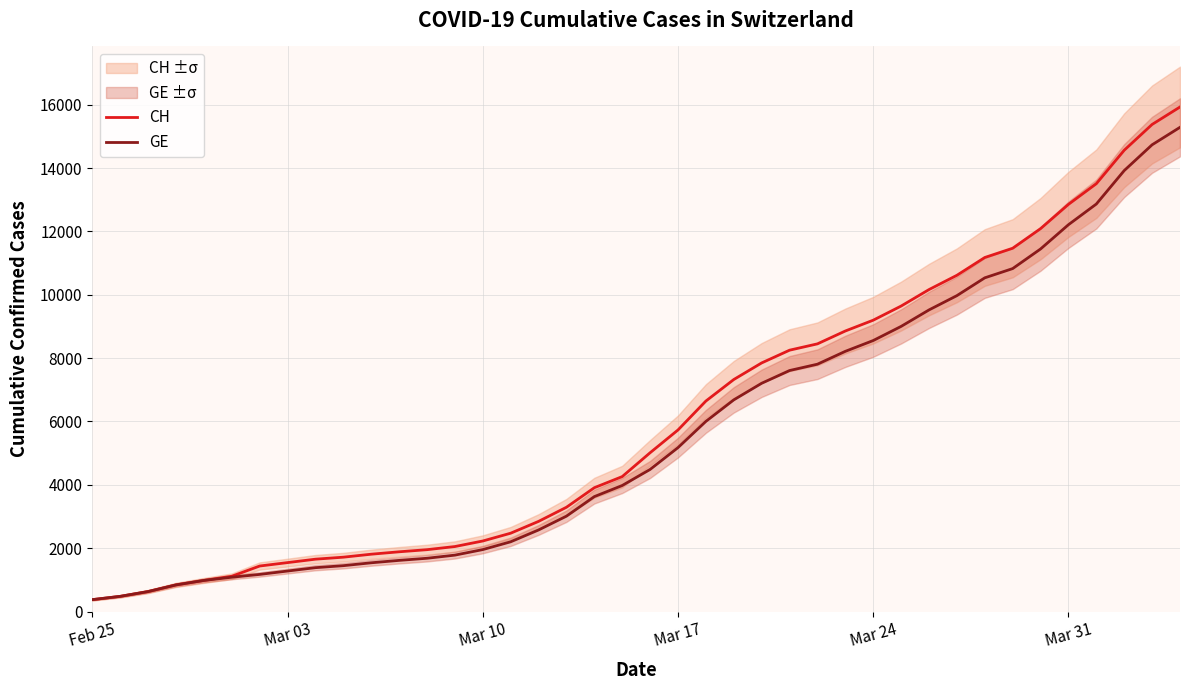

What is the lowest value of the GE series?

375